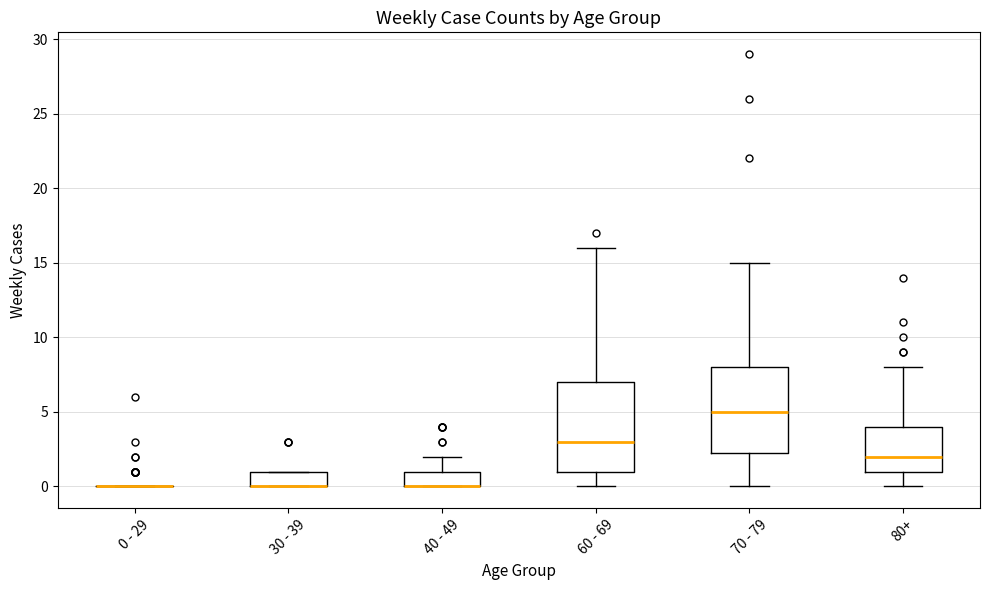

Reading left to right, read every box against the y-axis: the position of its median line, the range the box covers, and the ends of its whiskers. The values are not printed on the chart, so give them approximately, as read against the axis.

0 - 29: box collapsed to a line at 0.0, whiskers 0.0 to 0.0
30 - 39: median 0.0 (drawn on the box's lower edge), box 0.0 to 1.0, whiskers 0.0 to 1.0
40 - 49: median 0.0 (drawn on the box's lower edge), box 0.0 to 1.0, whiskers 0.0 to 2.0
60 - 69: median 3.0, box 1.0 to 7.0, whiskers 0.0 to 16.0
70 - 79: median 5.0, box 2.5 to 8.0, whiskers 0.0 to 15.0
80+: median 2.0, box 1.0 to 4.0, whiskers 0.0 to 8.0